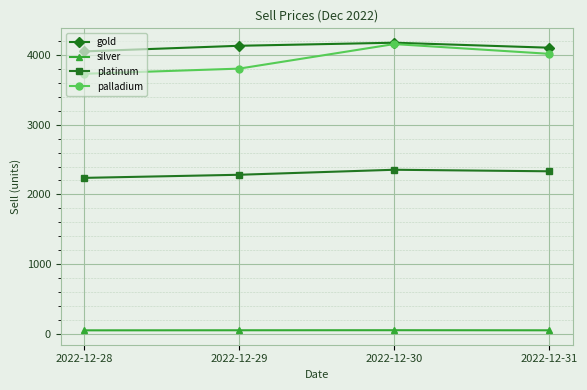

Is it true that palladium equals 3727.9 at 2022-12-28?

True